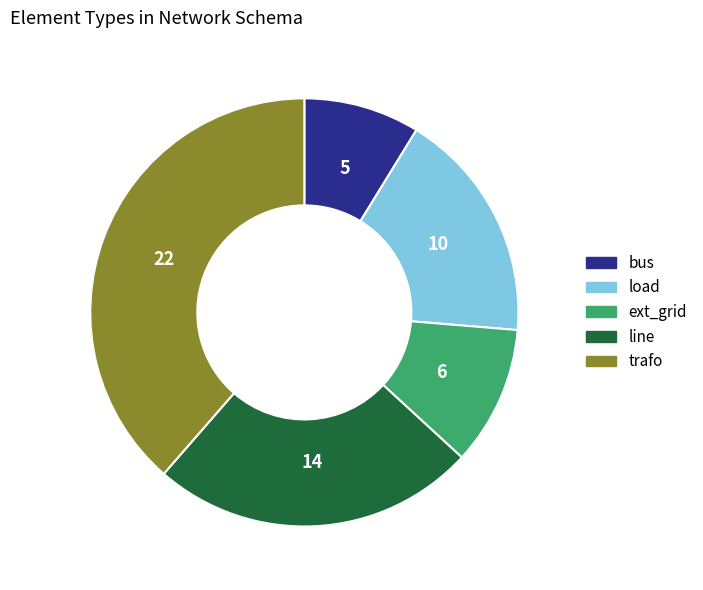

Approximately how many times larger is the value at load compared to line?

0.7